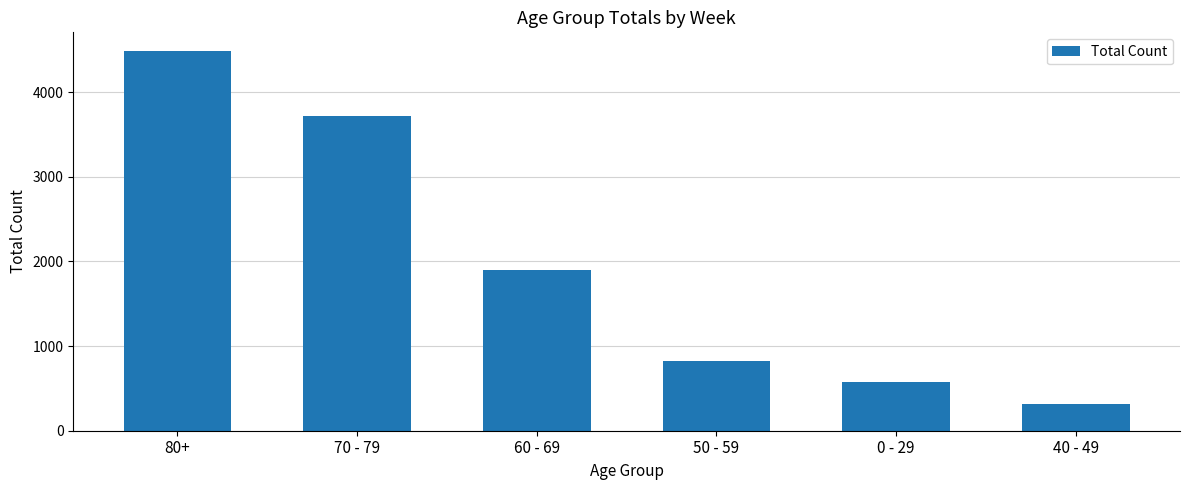

At which label is the value closest to 2396?

60 - 69